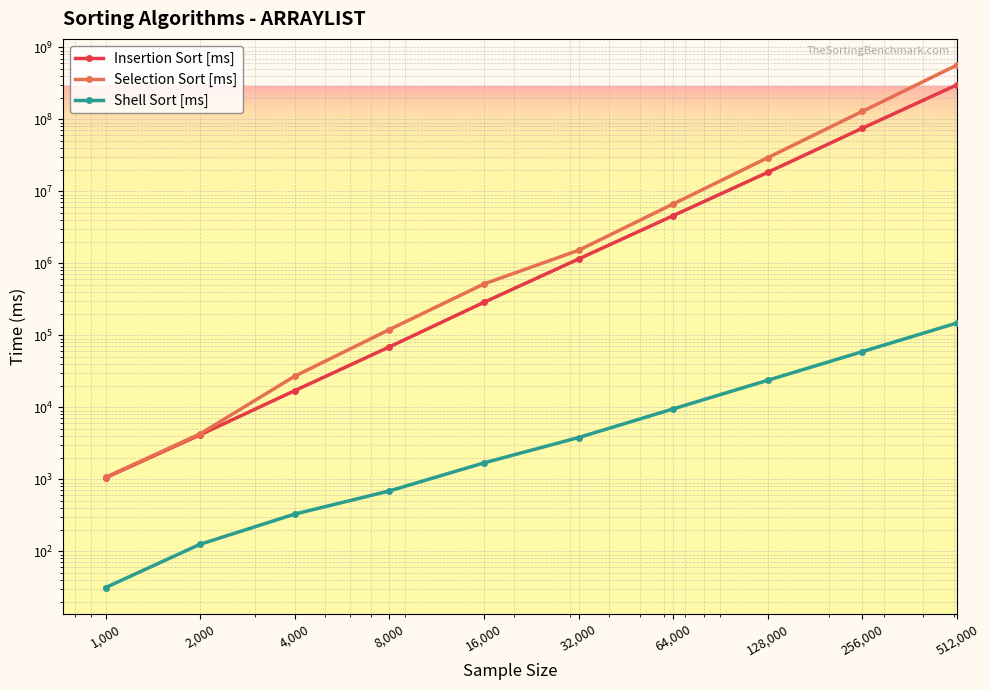

What is the average value of the Selection Sort [ms] series?

73568442.3